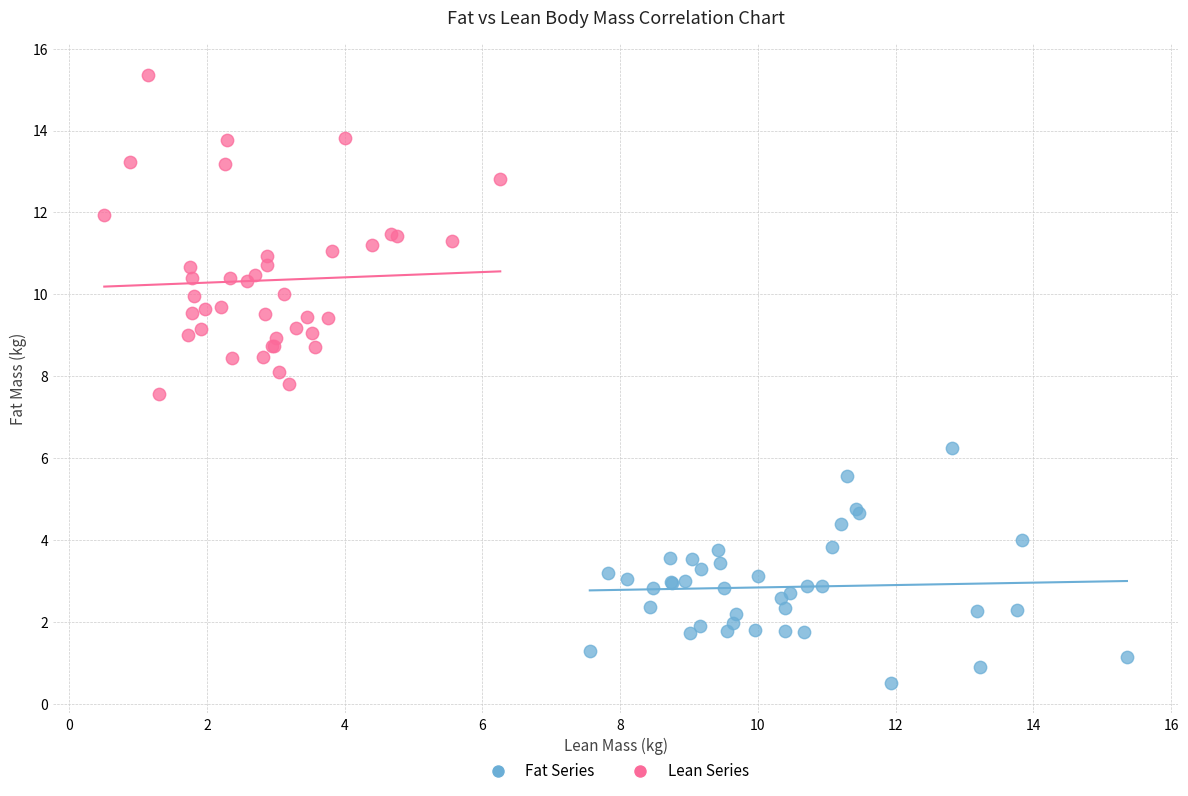

Which series has the largest Y range (max minus min)?

Lean Series